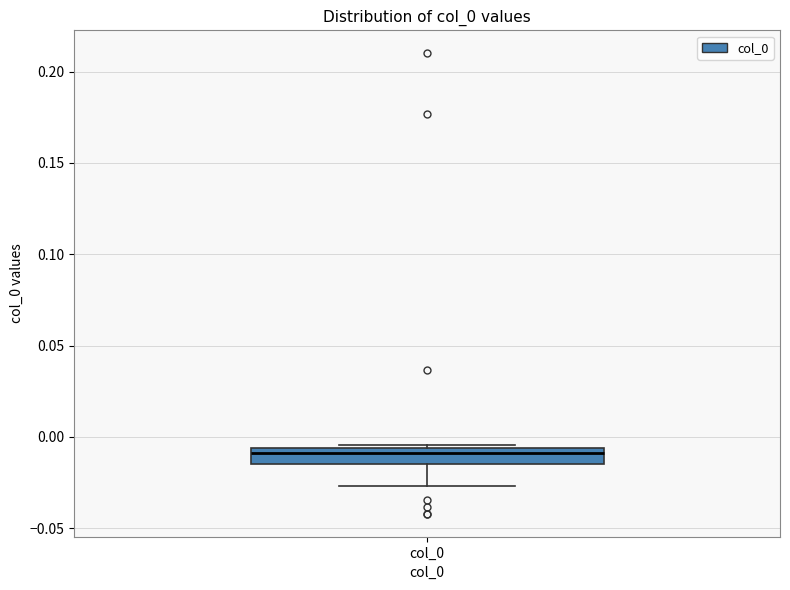

Where is the upper edge of the box for col_0 on the y-axis? The values are not printed on the chart, so give them approximately, as read against the axis.

-0.005